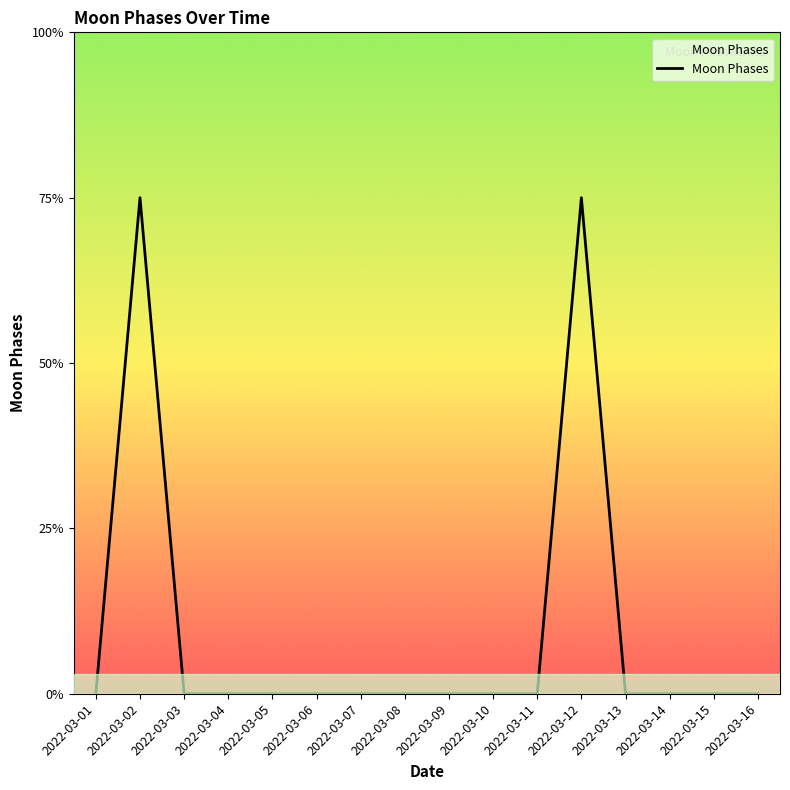

Which has a higher value, 2022-03-11 or 2022-03-16?

2022-03-11